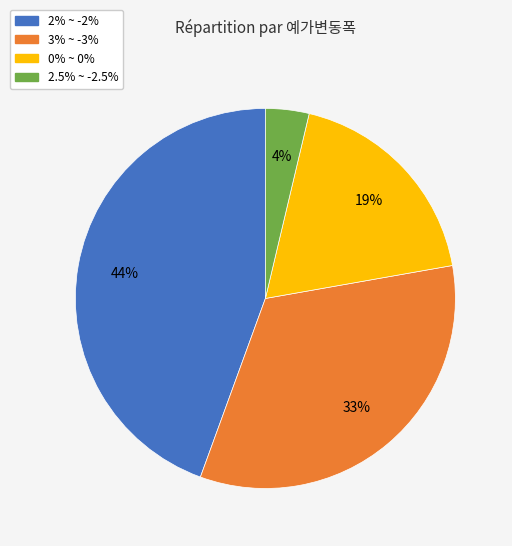

To the nearest percent, what is the average slice percentage?

25%